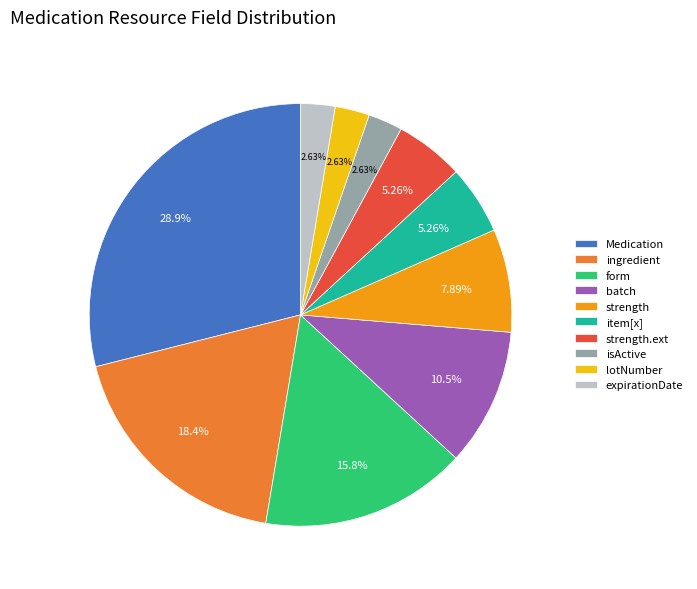

Do form and lotNumber together represent more than half of the pie?

No